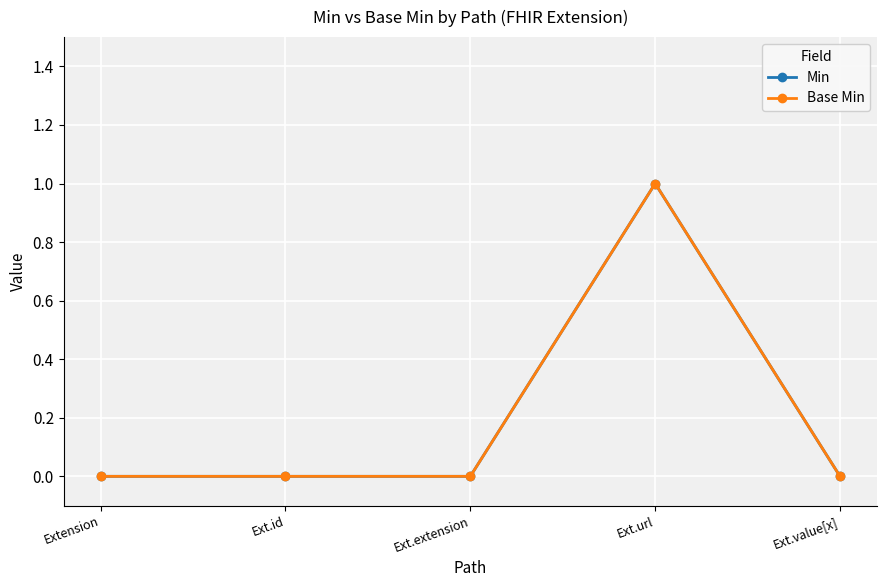

True or false: Base Min has a value of 1 at Extension.

False